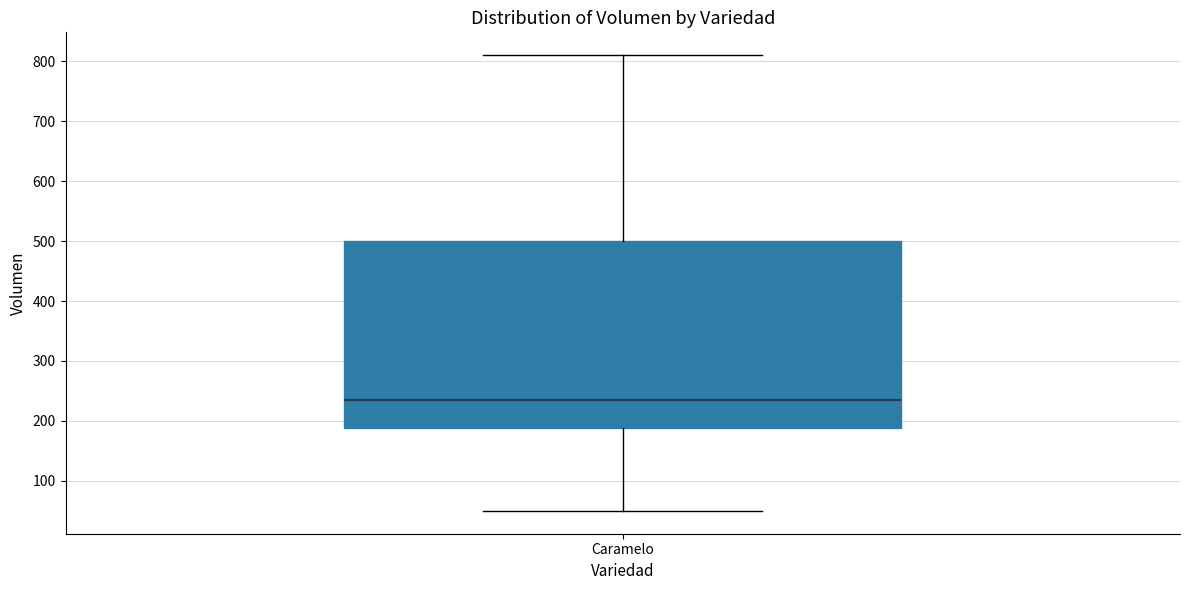

Where does the upper whisker of the box for Caramelo end on the y-axis? The values are not printed on the chart, so give them approximately, as read against the axis.

810